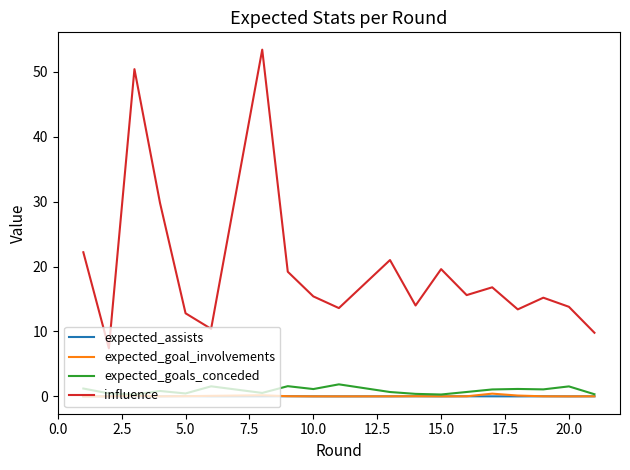

Which series has the largest total across all categories?

influence